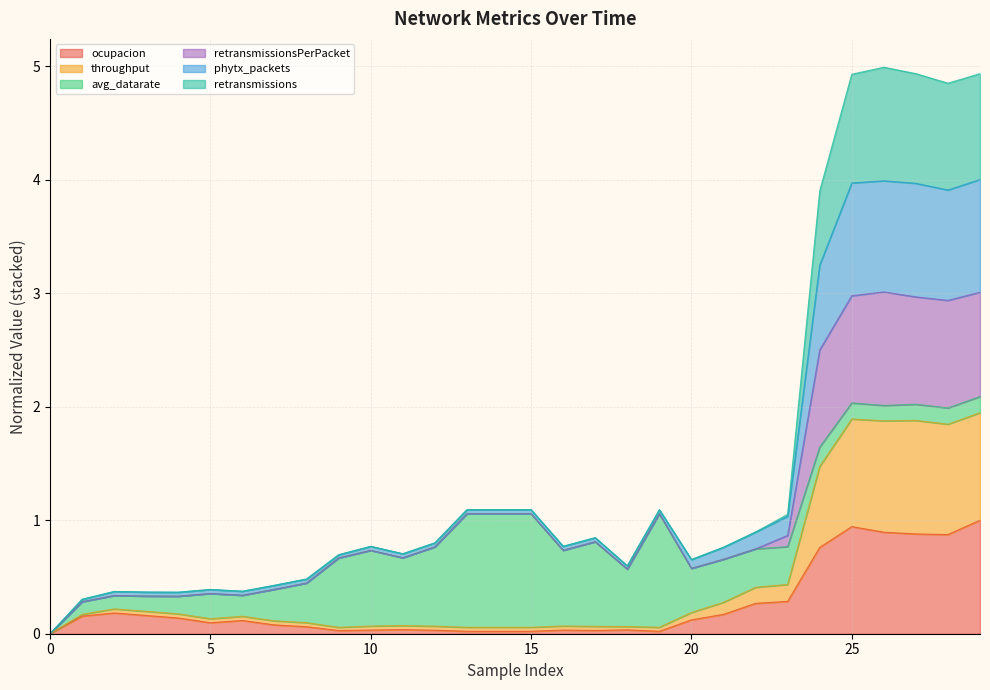

Where is the first local minimum for throughput?

5